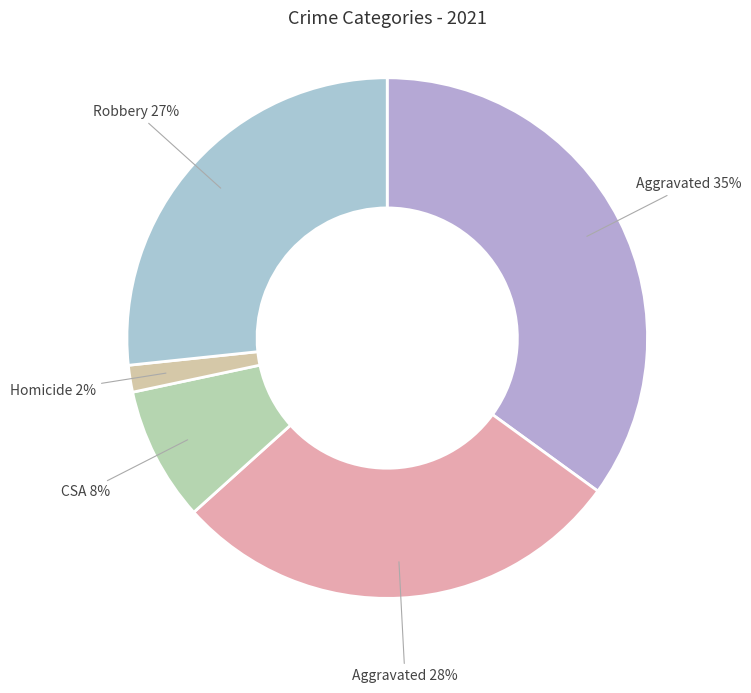

To the nearest percent, what is the average slice percentage?

20%